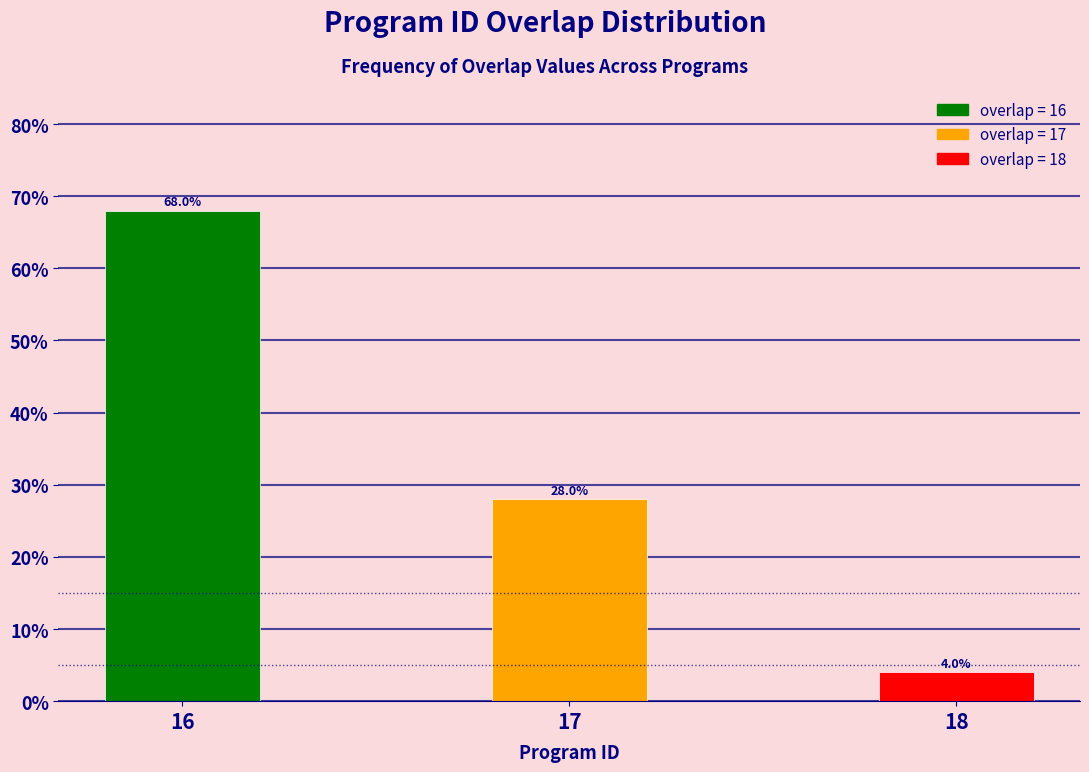

Reading right to left, extract all data points from this chart.

4.0	28.0	68.0